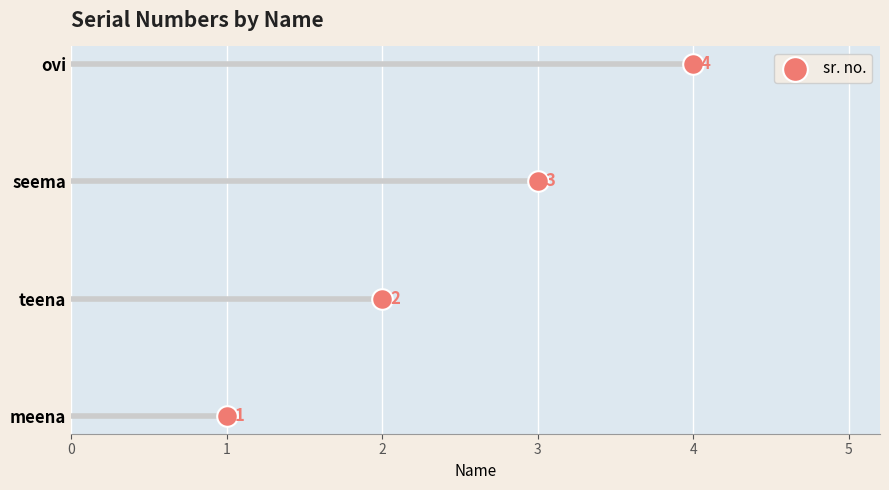

What is the ratio of the value at 4 to the value at 2?

3.0